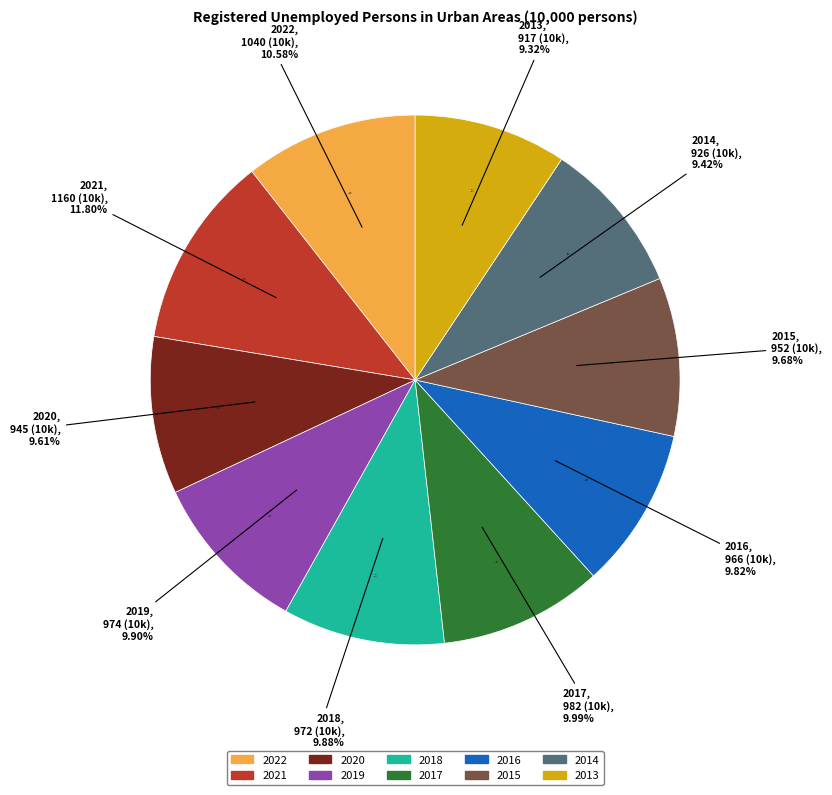

What percentage is the 2022 slice, to the nearest percent?

11%